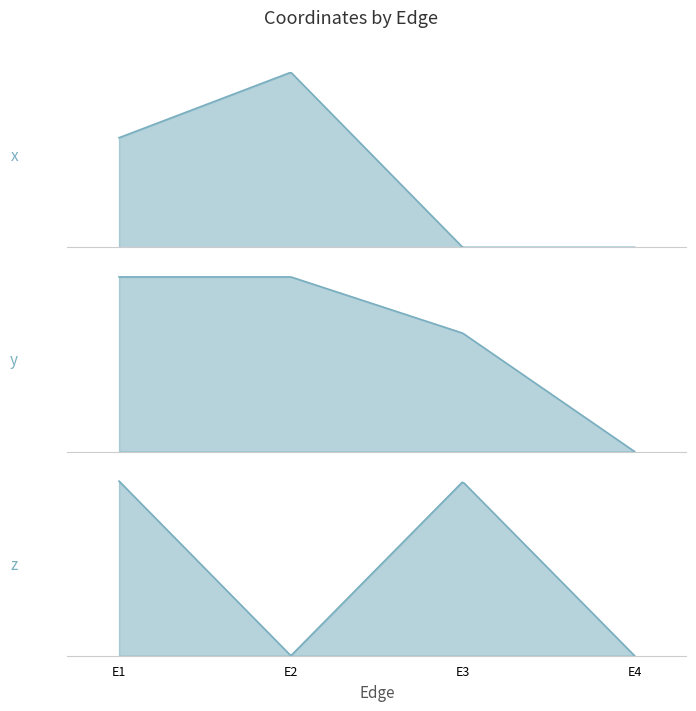

After their last crossing, which series has the higher values: y or z?

z